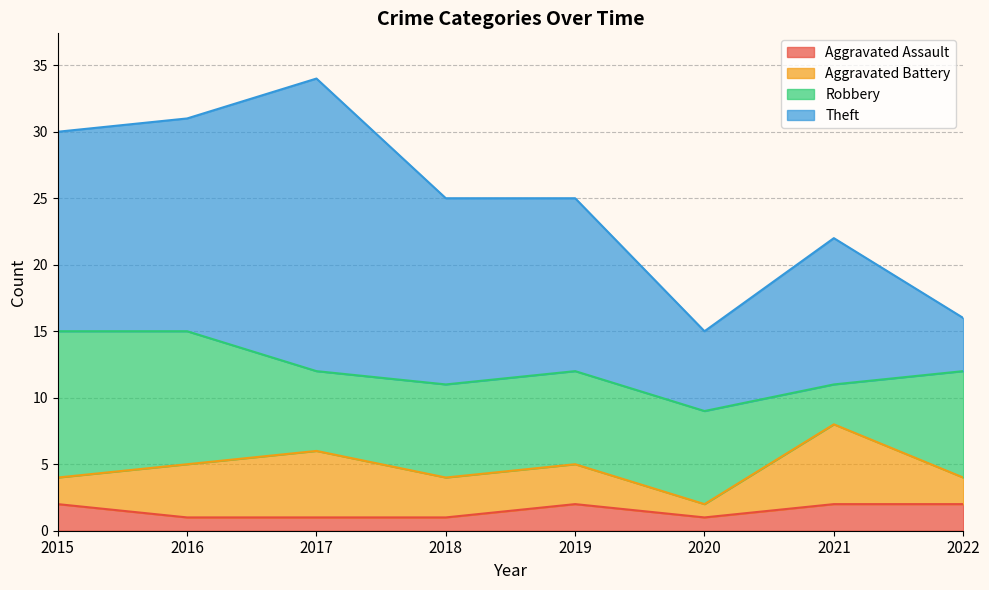

The value of Theft at 2016 is 5. True or false?

False